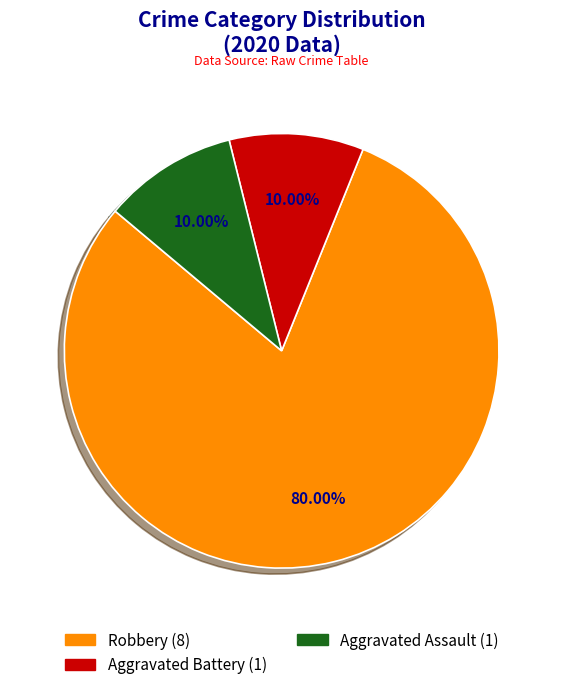

Does any single category account for the majority?

Yes